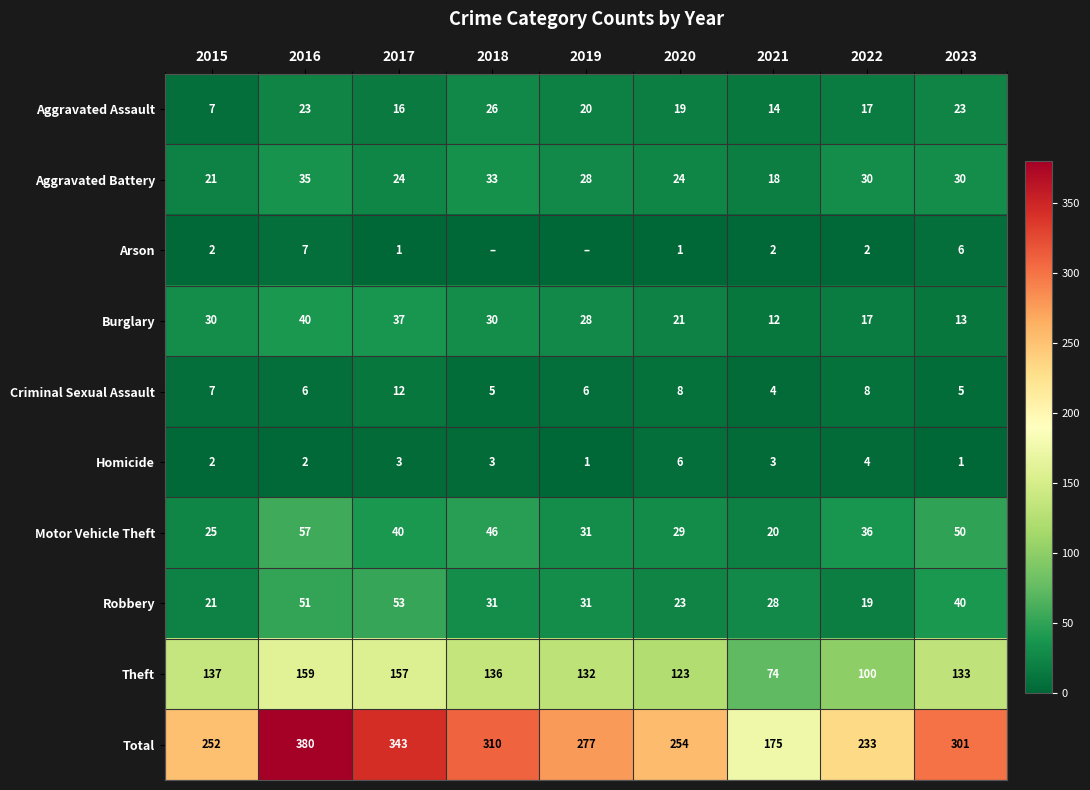

How many values in the Total series are below 277?

4